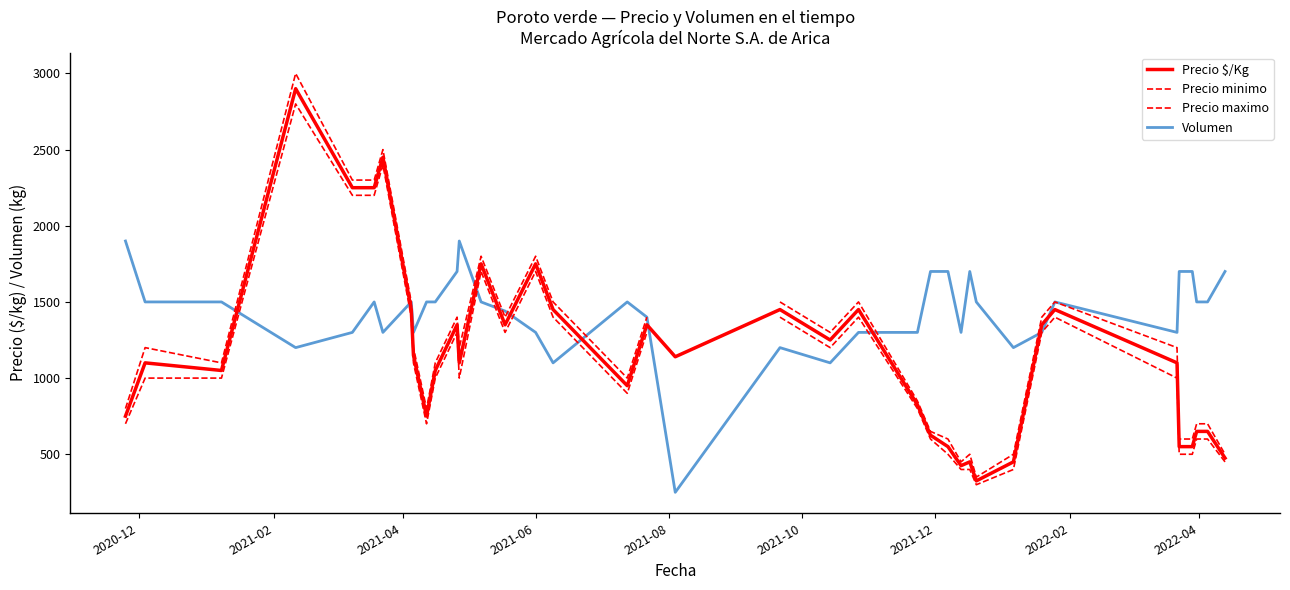

Which series has the largest total across all categories?

Volumen